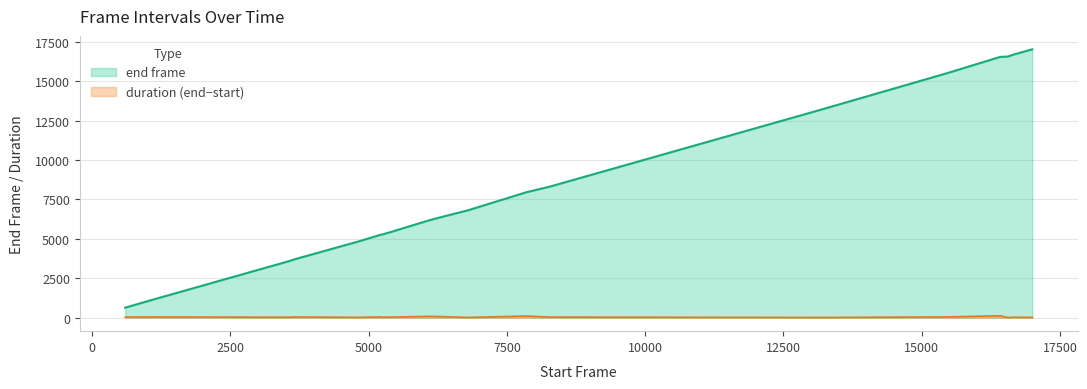

Which series has the largest range (max minus min)?

end frame